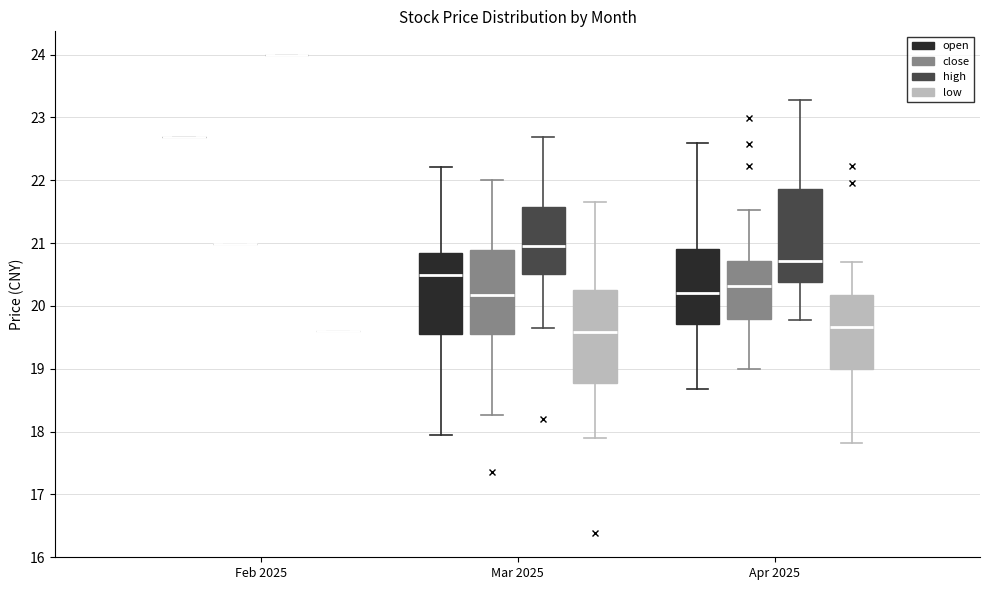

Reading left to right, read every box against the y-axis: the position of its median line, the range the box covers, and the ends of its whiskers. The values are not printed on the chart, so give them approximately, as read against the axis.

Feb 2025 (open): box collapsed to a line at 22.7, whiskers 22.7 to 22.7
Feb 2025 (close): box collapsed to a line at 21.0, whiskers 21.0 to 21.0
Feb 2025 (high): box collapsed to a line at 24.0, whiskers 24.0 to 24.0
Feb 2025 (low): box collapsed to a line at 19.6, whiskers 19.6 to 19.6
Mar 2025 (open): median 20.5, box 19.6 to 20.9, whiskers 17.9 to 22.2
Mar 2025 (close): median 20.2, box 19.6 to 20.9, whiskers 18.3 to 22.0
Mar 2025 (high): median 21.0, box 20.5 to 21.6, whiskers 19.6 to 22.7
Mar 2025 (low): median 19.6, box 18.8 to 20.3, whiskers 17.9 to 21.7
Apr 2025 (open): median 20.2, box 19.7 to 20.9, whiskers 18.7 to 22.6
Apr 2025 (close): median 20.3, box 19.8 to 20.7, whiskers 19.0 to 21.5
Apr 2025 (high): median 20.7, box 20.4 to 21.9, whiskers 19.8 to 23.3
Apr 2025 (low): median 19.7, box 19.0 to 20.2, whiskers 17.8 to 20.7